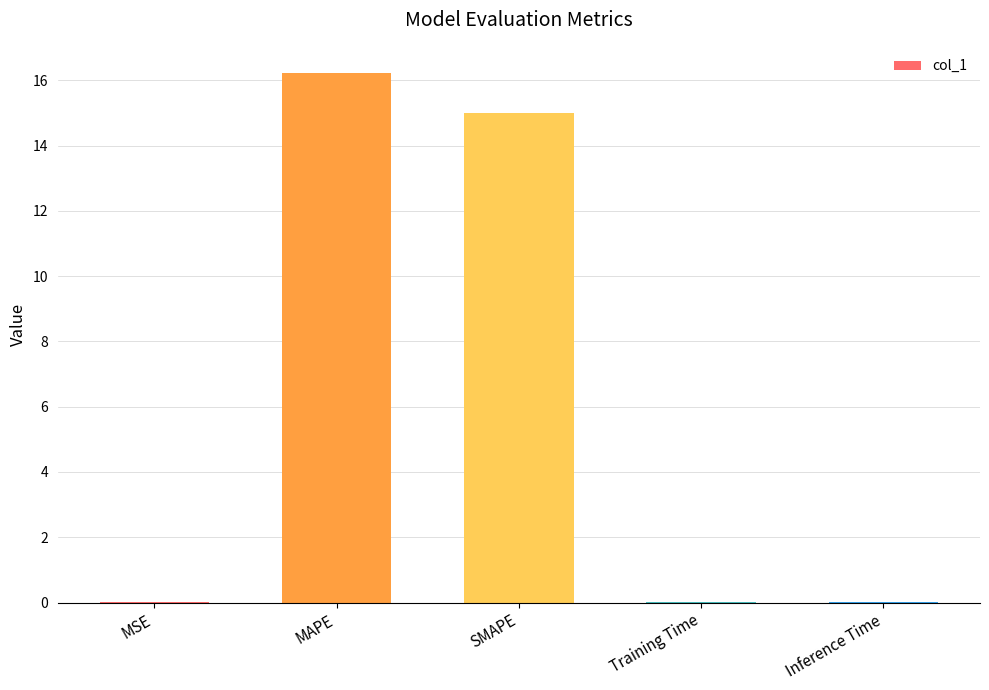

At which label is the value closest to 8?

SMAPE